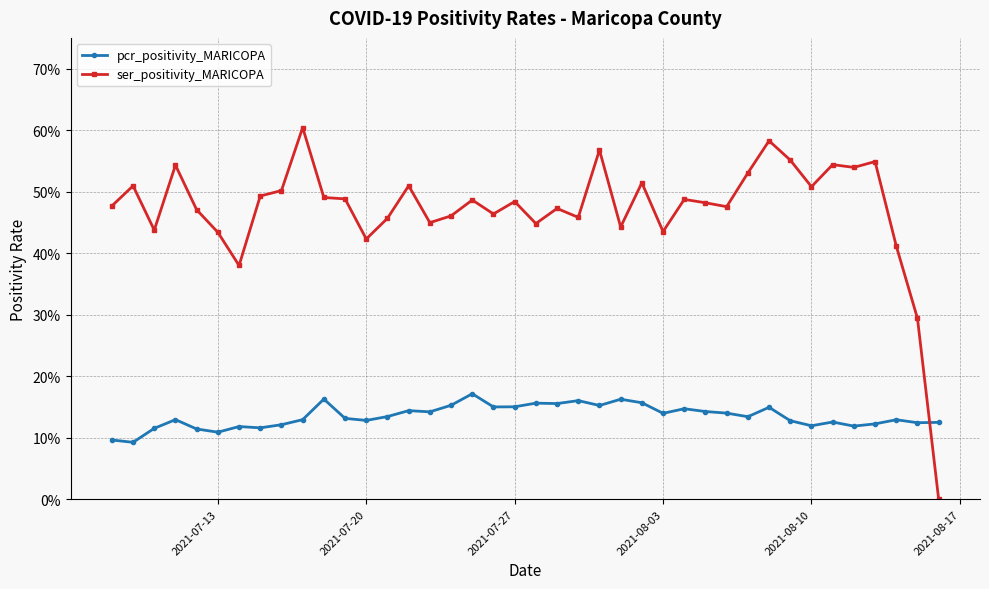

Is this an area chart (filled region under the line)?

No